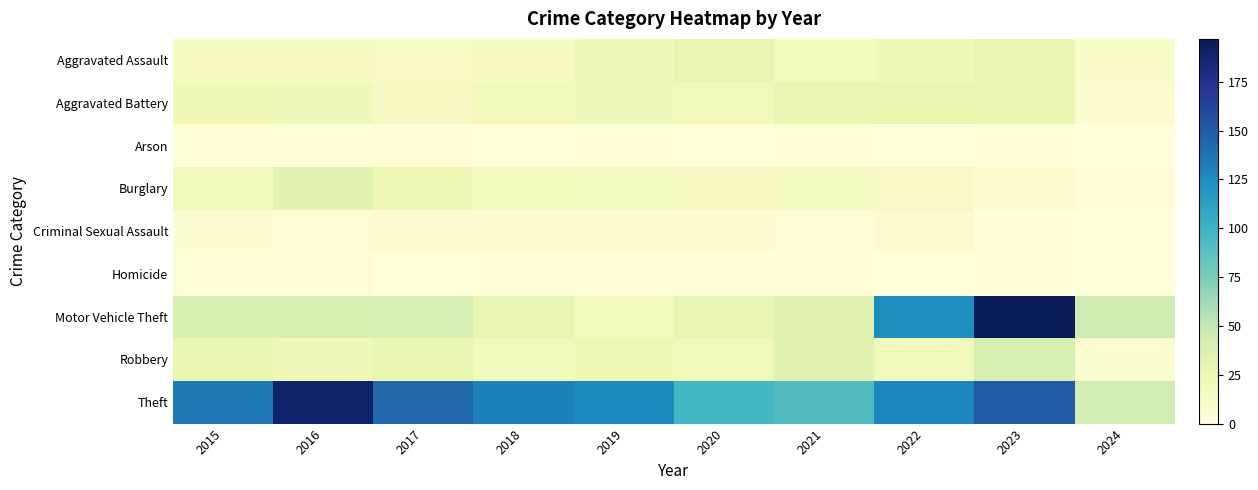

Which series has the largest total across all categories?

Theft